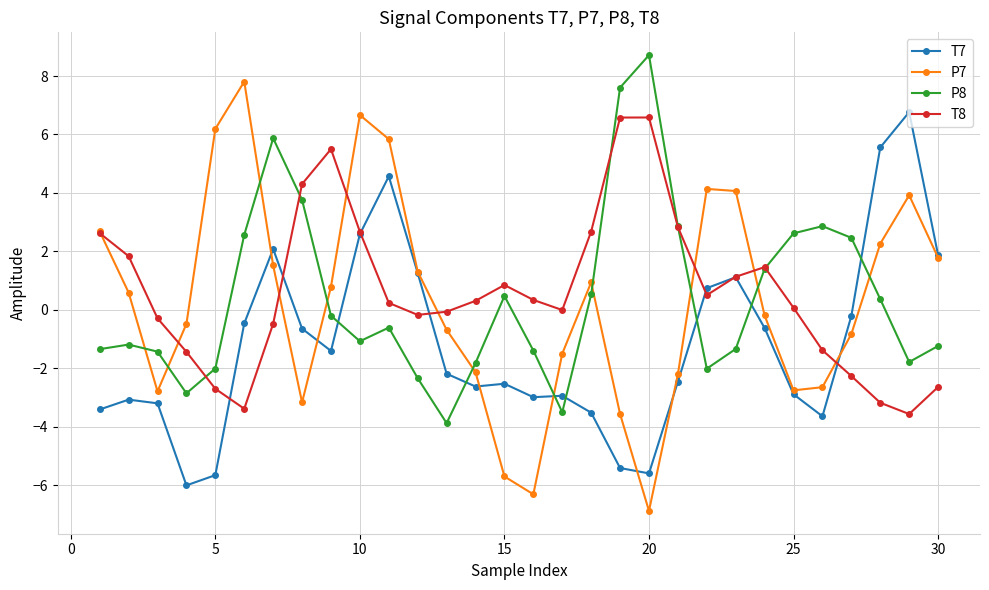

True or false: T7 has more than 2 points higher than both neighbors.

True